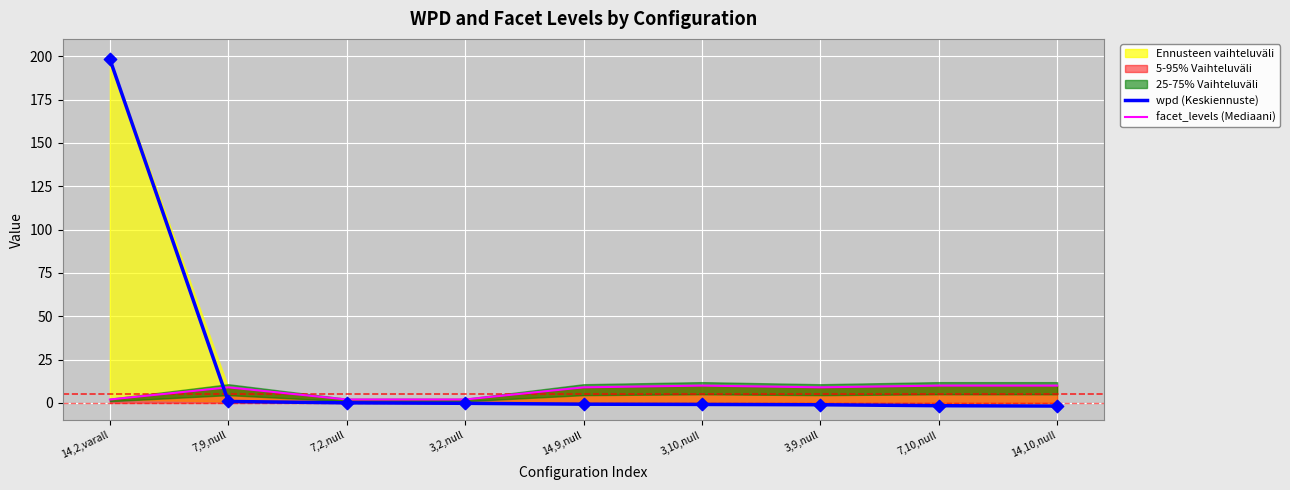

Is the value of facet_levels (Mediaani) at 3,2,null greater than the value of wpd (Keskiennuste) at 7,2,null?

Yes